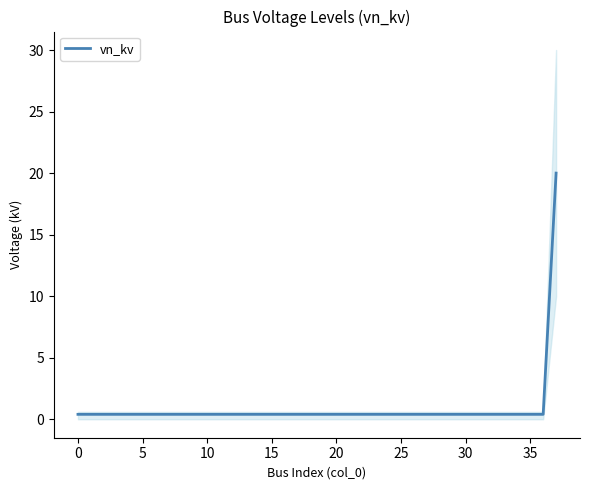

What is the maximum value shown in the chart?

20.0